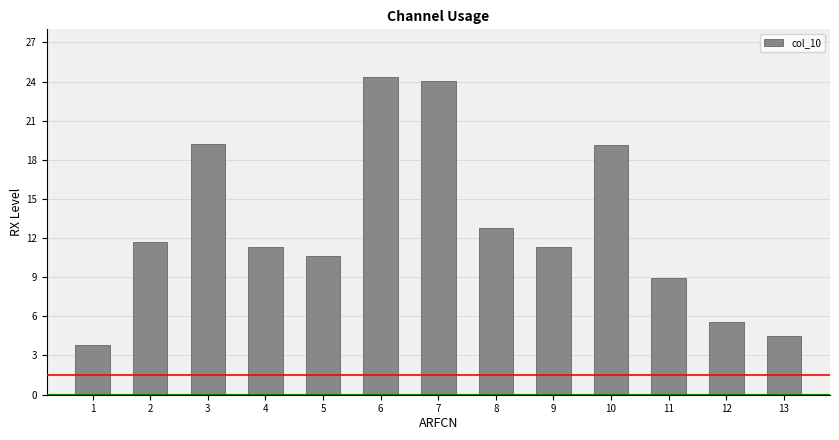

Where is the data nearest to the value 14?

8